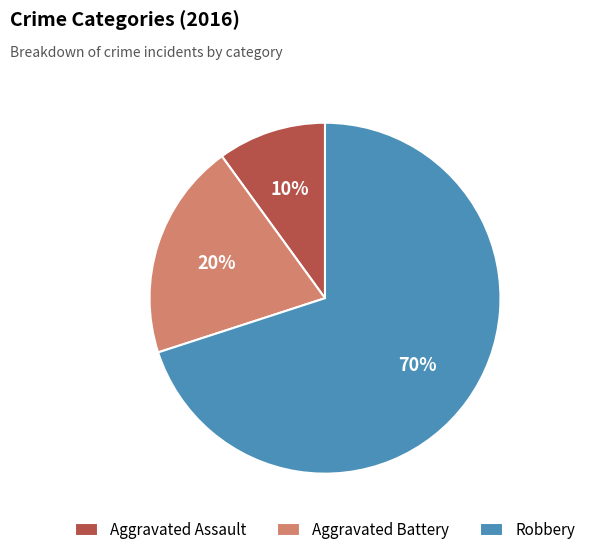

Which slice represents more than half of the pie?

Robbery